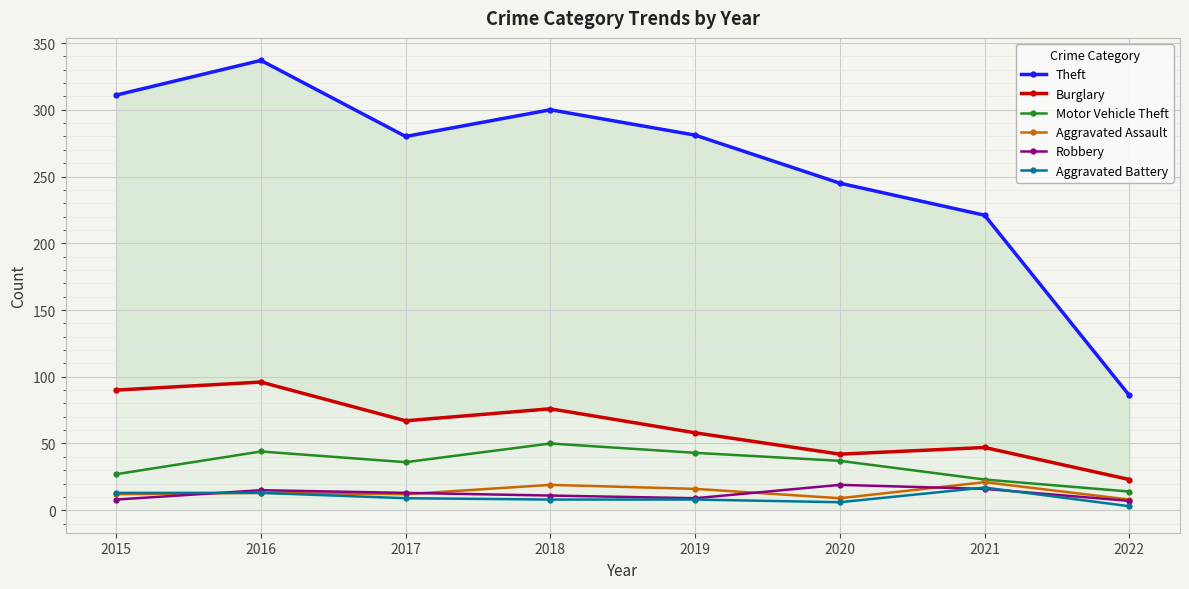

What is the value of the Aggravated Battery point at the 6th from the left?

6